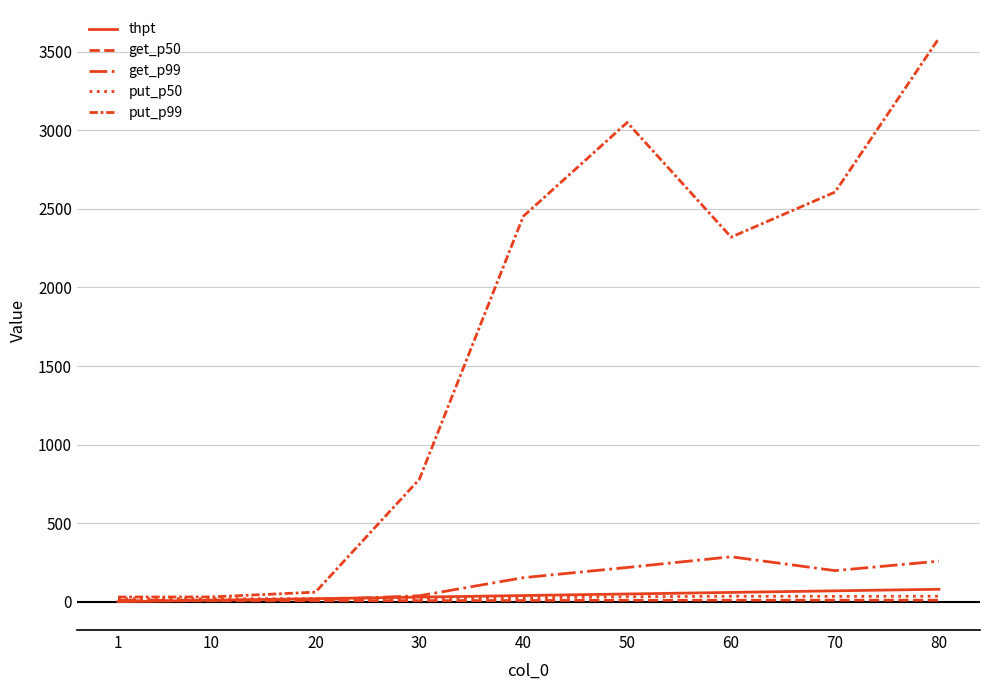

Does the chart display data point markers on the line(s)?

No